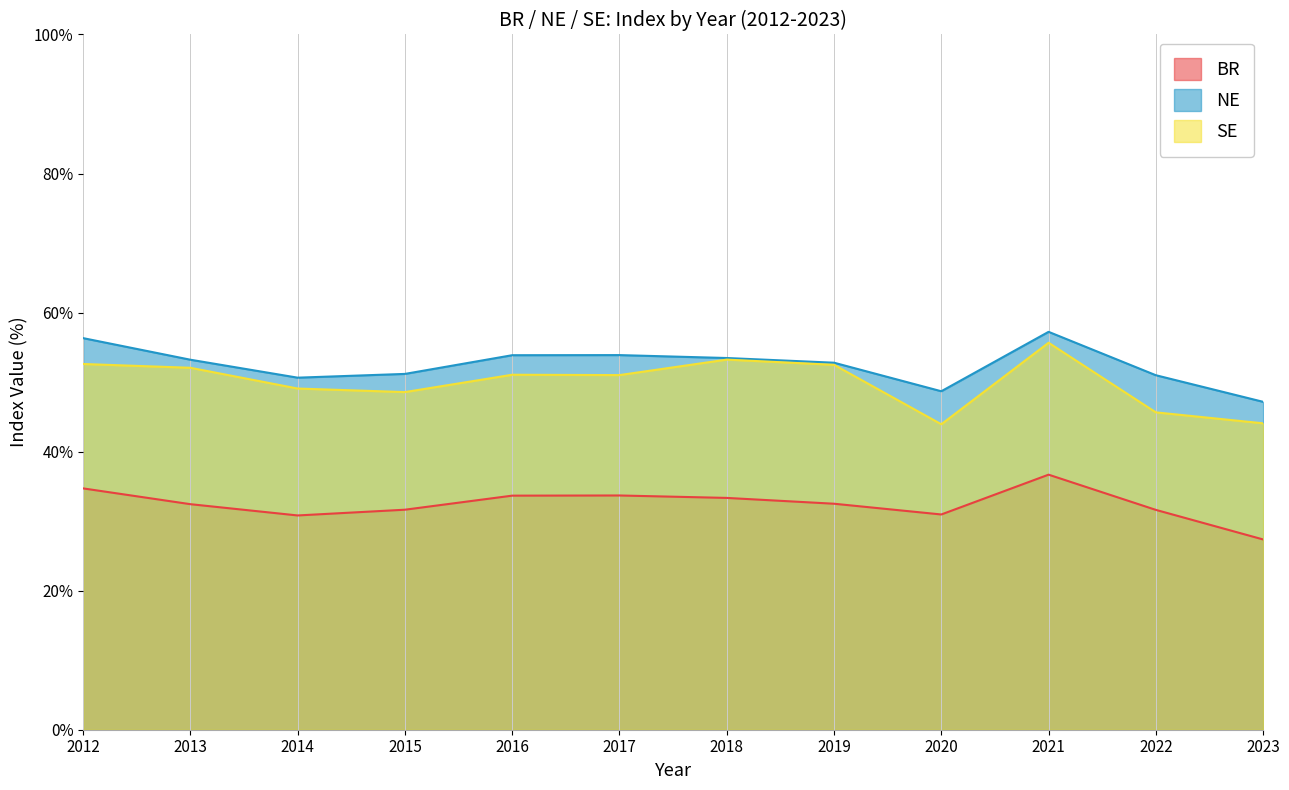

True or false: NE and BR intersect in this chart.

False